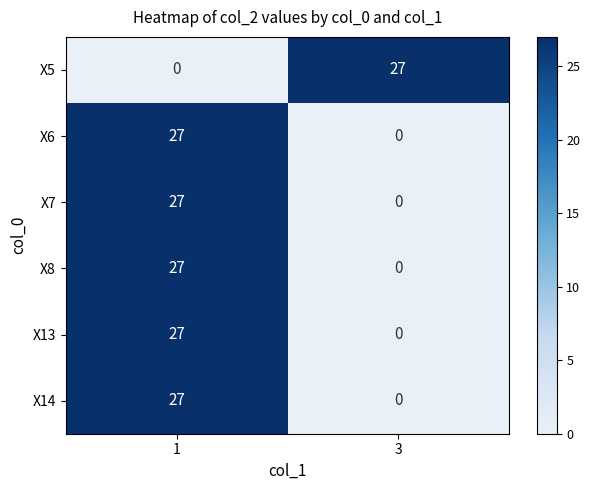

Is the value of X5 at 3 greater than the value of X7 at 3?

Yes